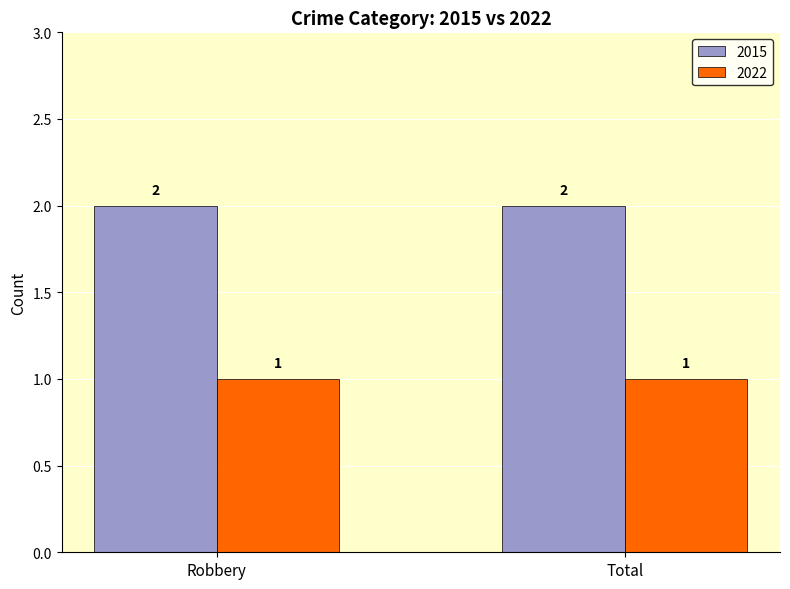

Reading left to right, extract all data points from this chart.

2015: Robbery=2	Total=2
2022: Robbery=1	Total=1